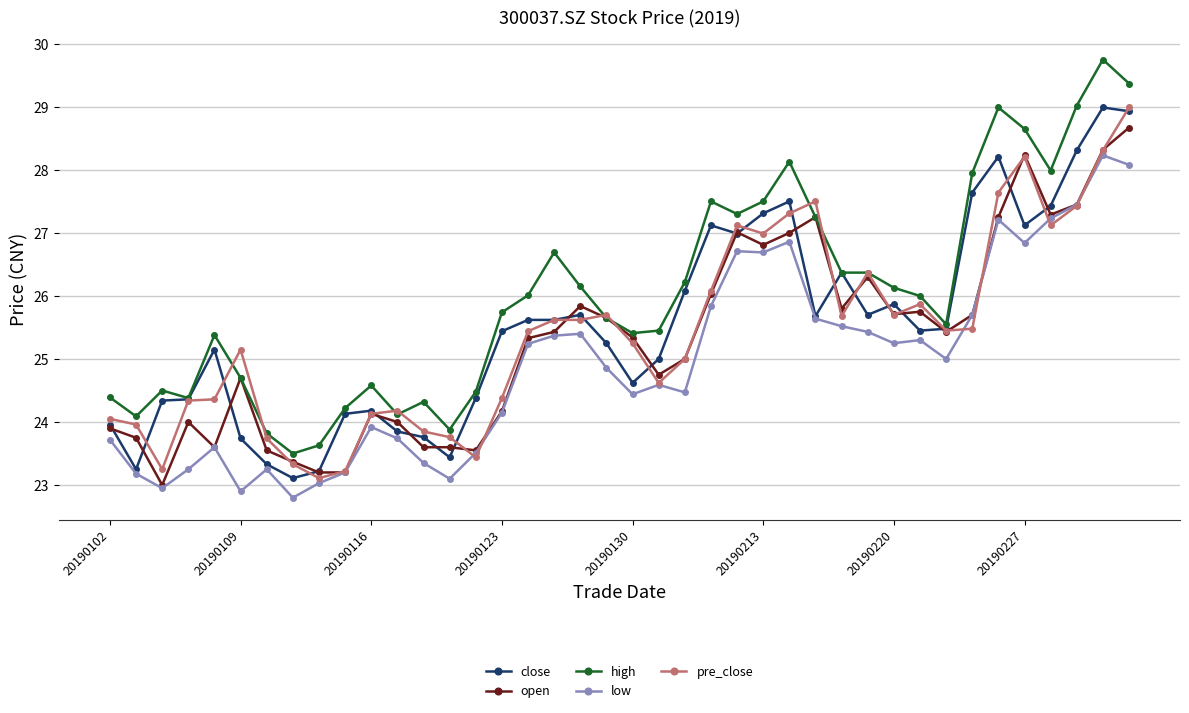

What is the lowest value of the close series?

23.1